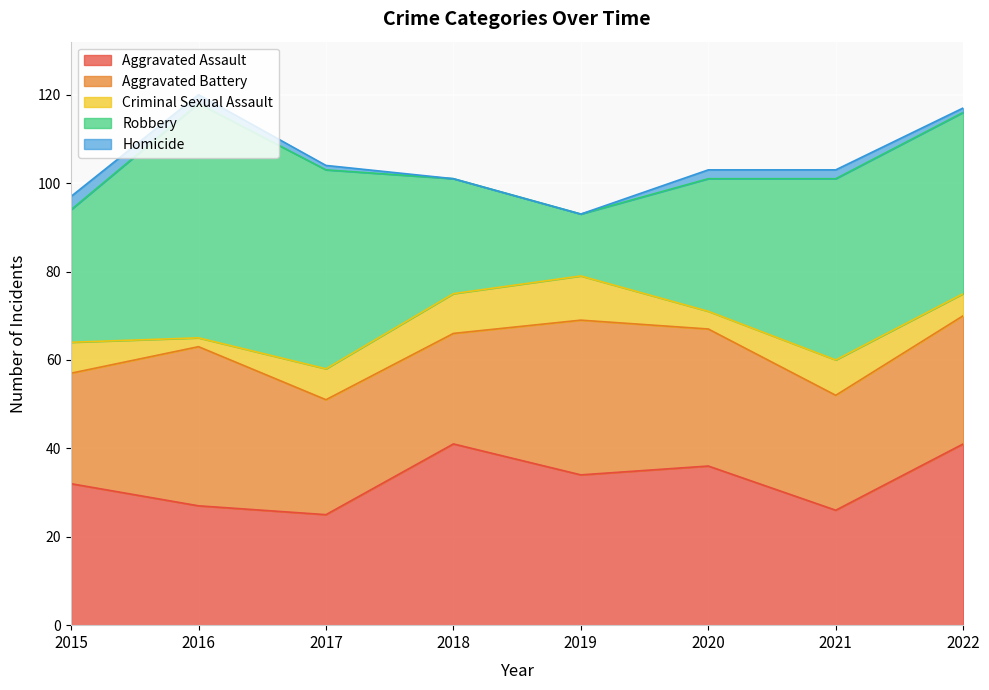

The Aggravated Battery series shows 31 at 2020. True or false?

True